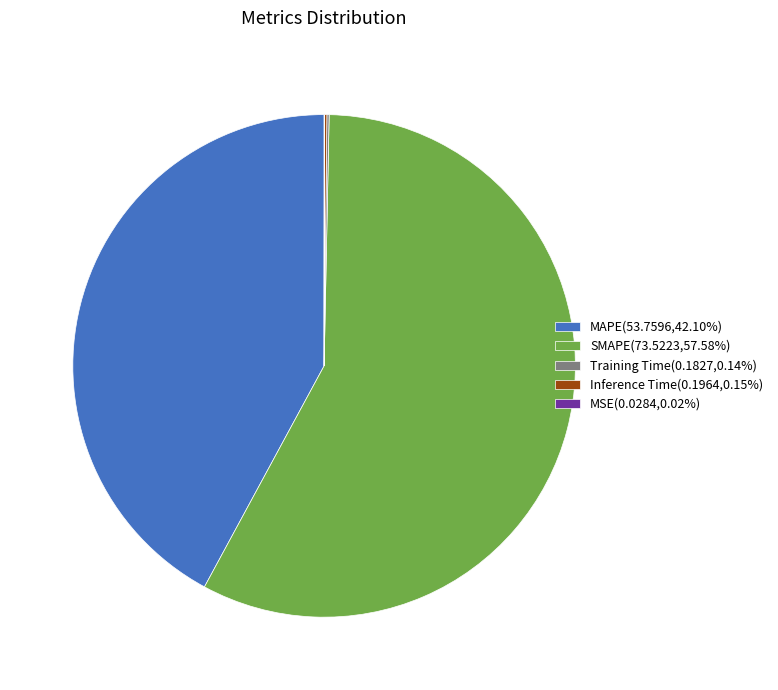

Is the sum of MAPE(53.7596,42.10%) and SMAPE(73.5223,57.58%) greater than half?

Yes